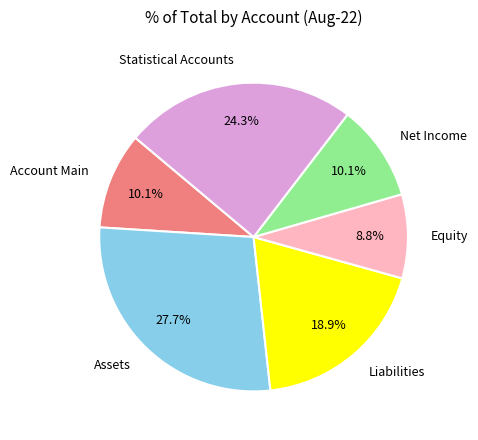

How many segments does this pie chart have?

6